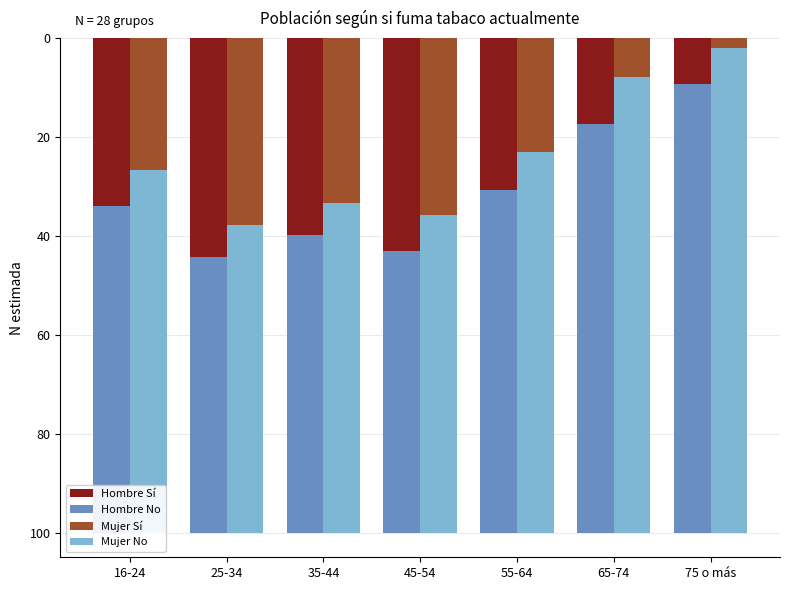

What is the difference between the maximum and minimum values in the Mujer Sí series?

35.8